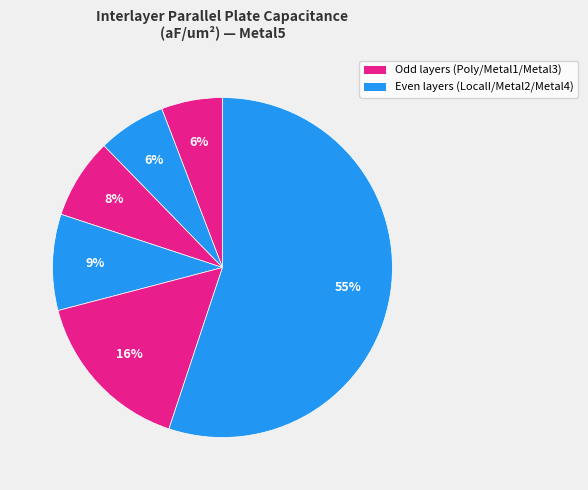

Count the number of slices in the pie.

6